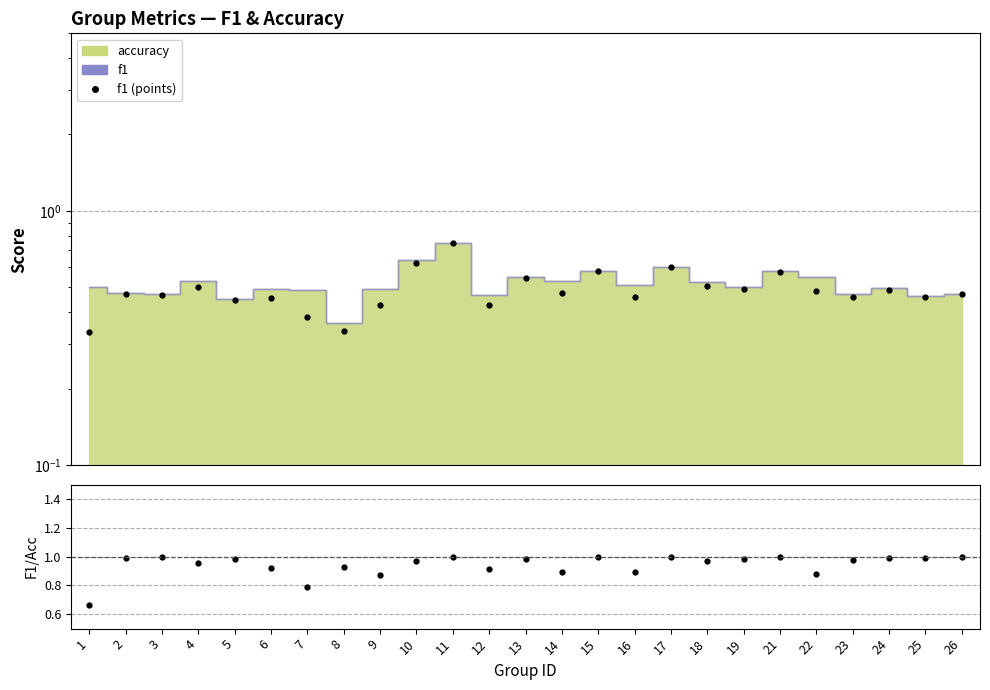

What is the minimum value shown in the chart?

0.3